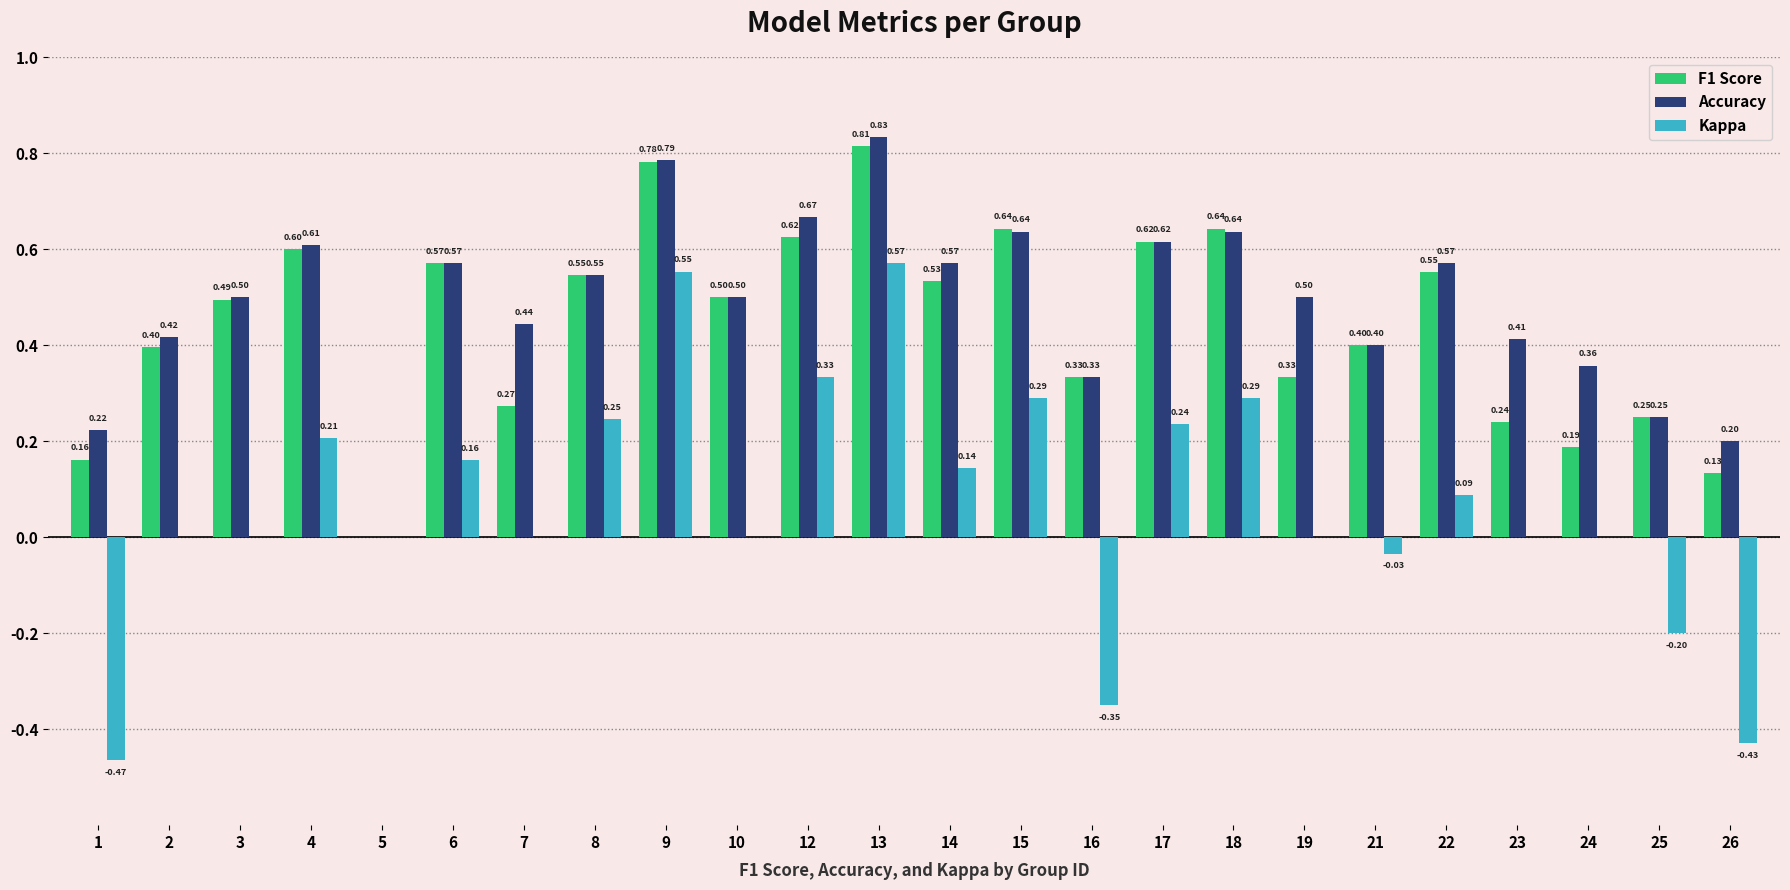

How many values in Accuracy are above zero?

23